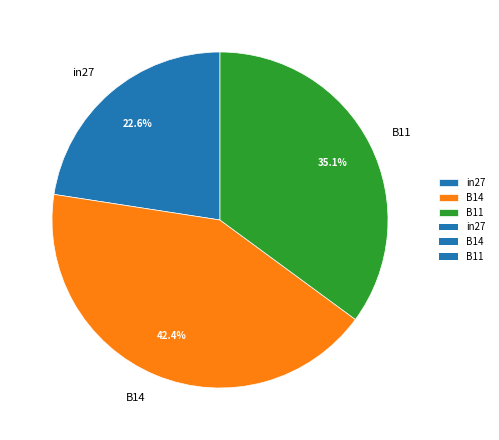

Is B14 the majority of the pie?

No